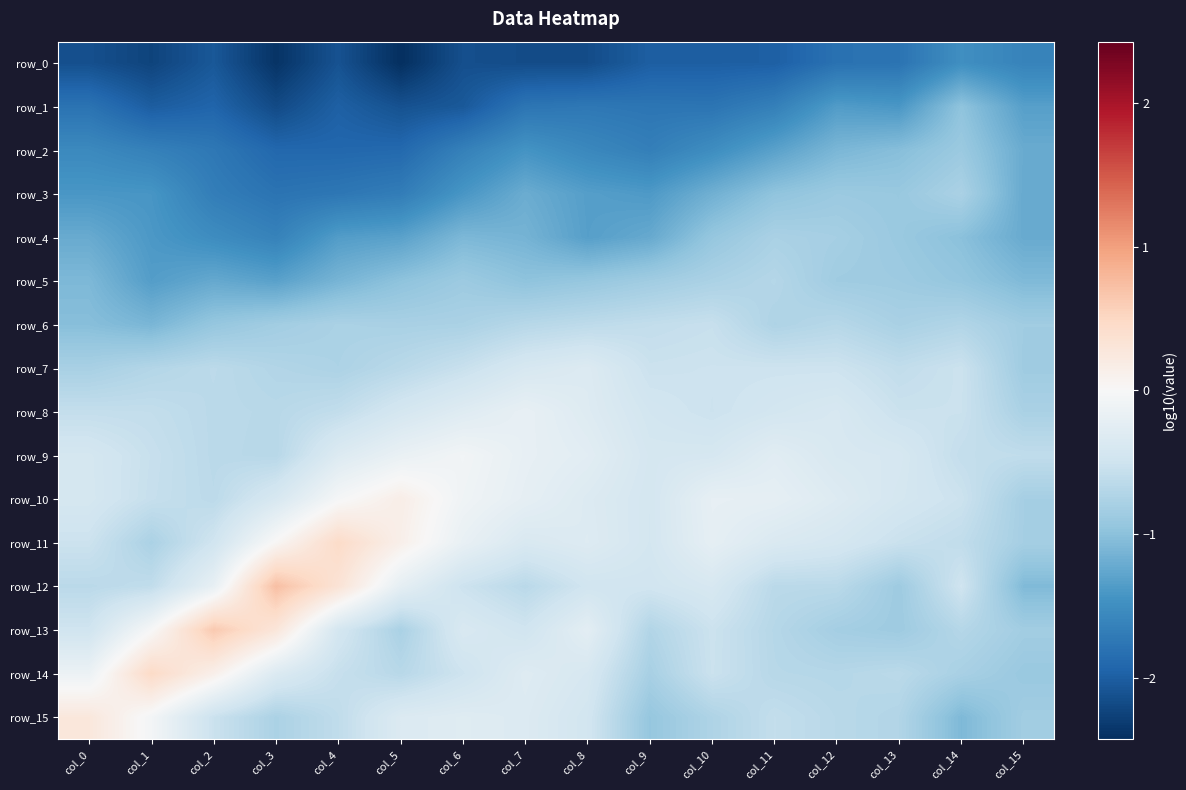

True or false: row_13 has a value of -0.8 at col_12.

True